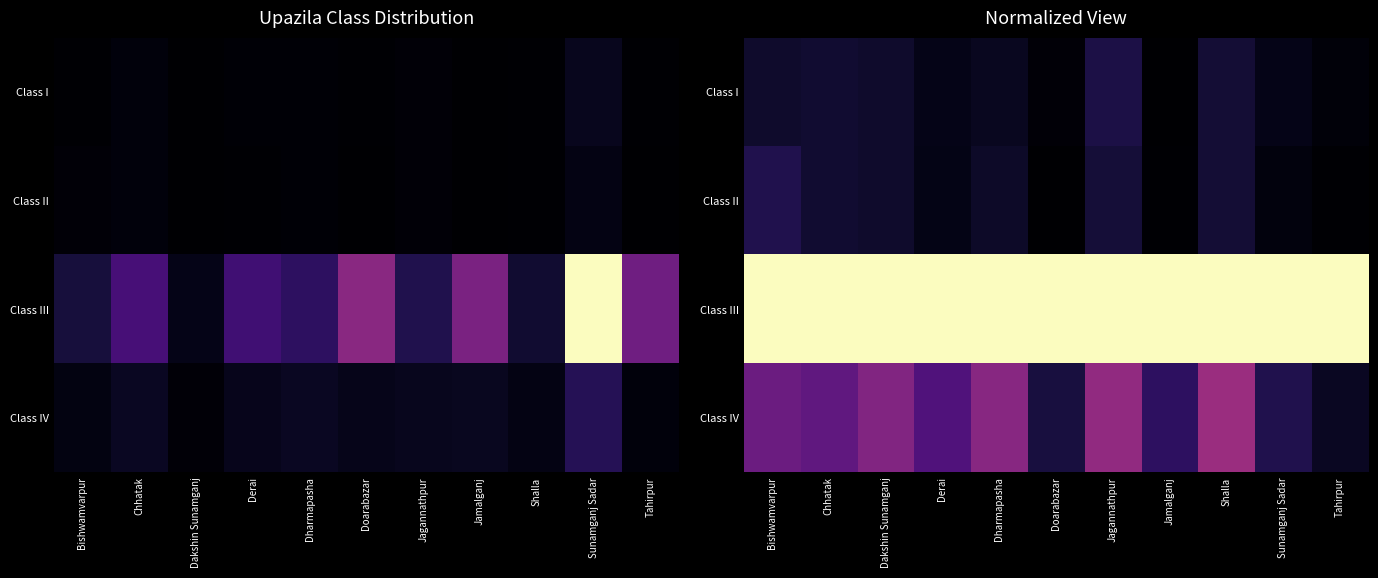

What is the total value across all series at Sunamganj Sadar?

1.3